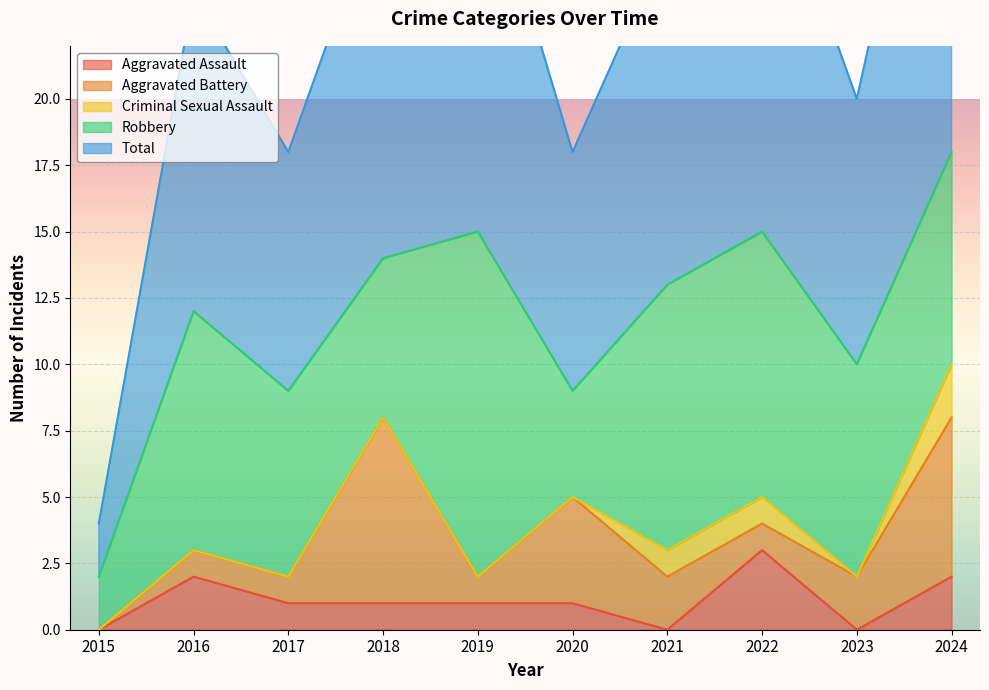

Count the number of categories in the chart.

10